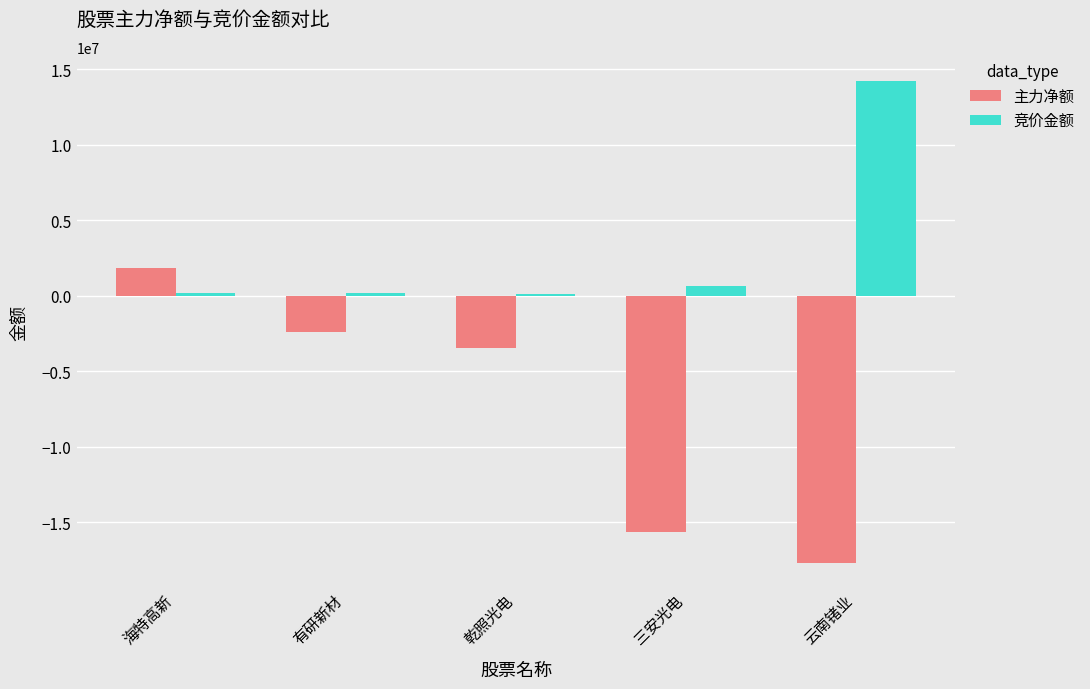

The 主力净额 series shows -17705272 at 云南锗业. True or false?

True